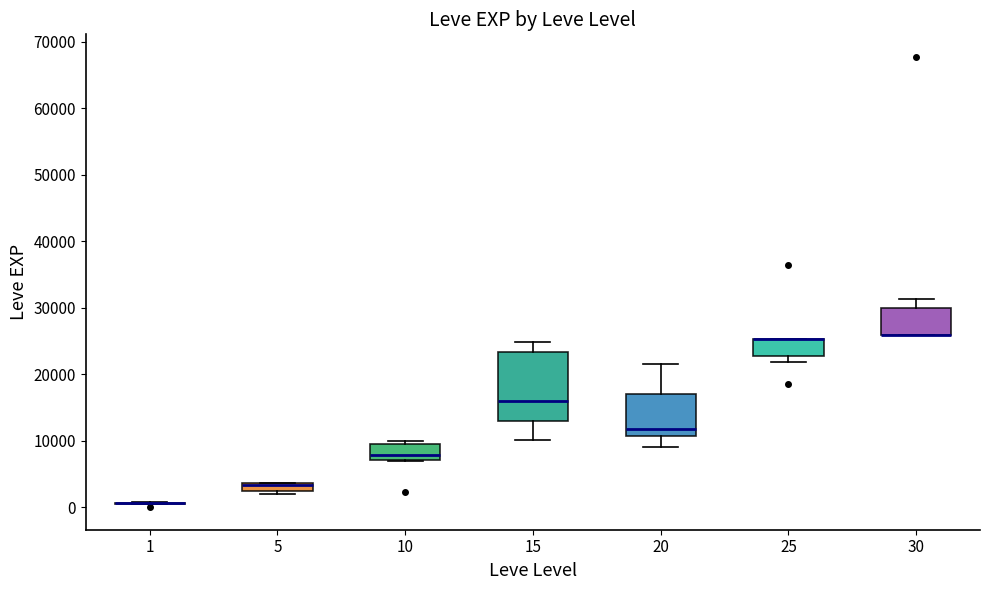

Comparing the boxes themselves (not the whiskers), which one is the tallest?

15